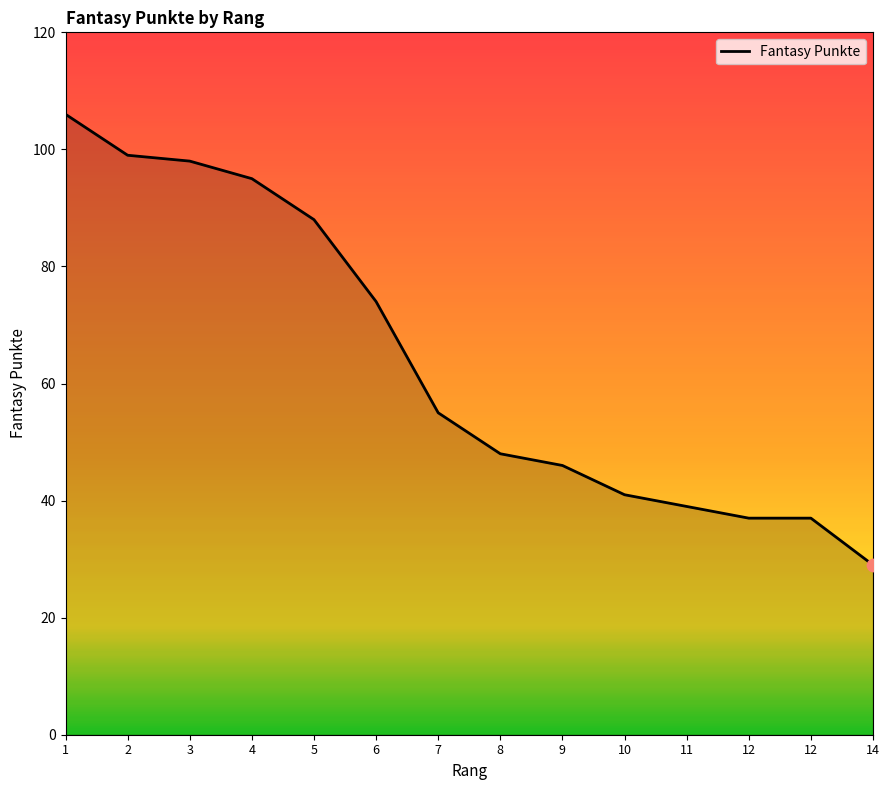

What is the ratio of the value at 6 to the value at 4?

0.8